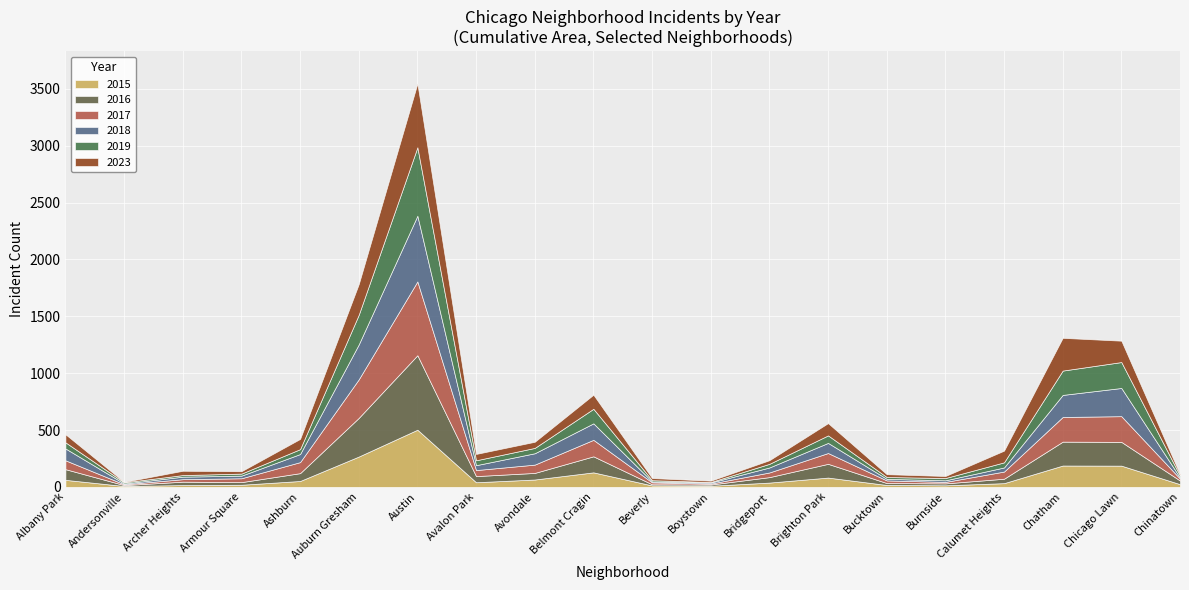

True or false: 2023 has a value of 32 at Bridgeport.

True